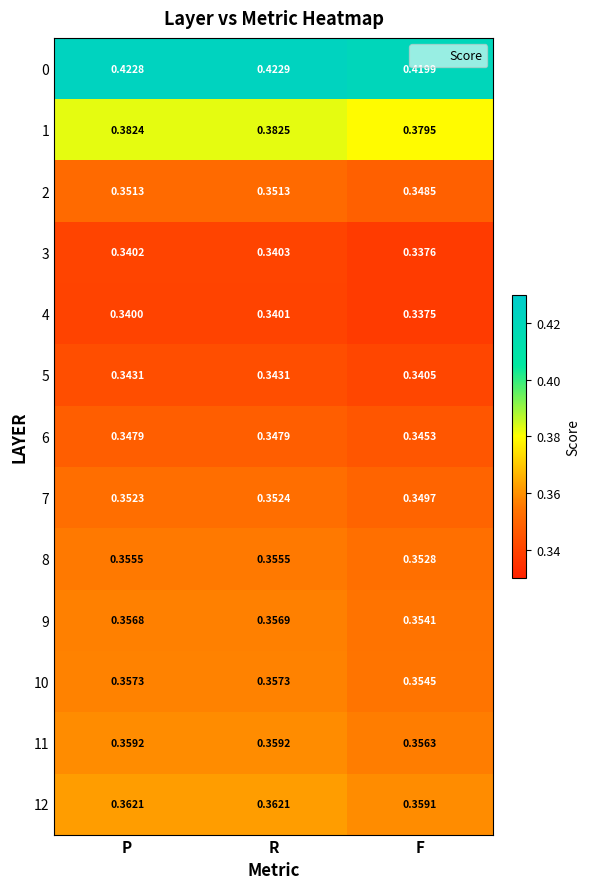

List the labels in order of 7 value, largest first.

R, P, F